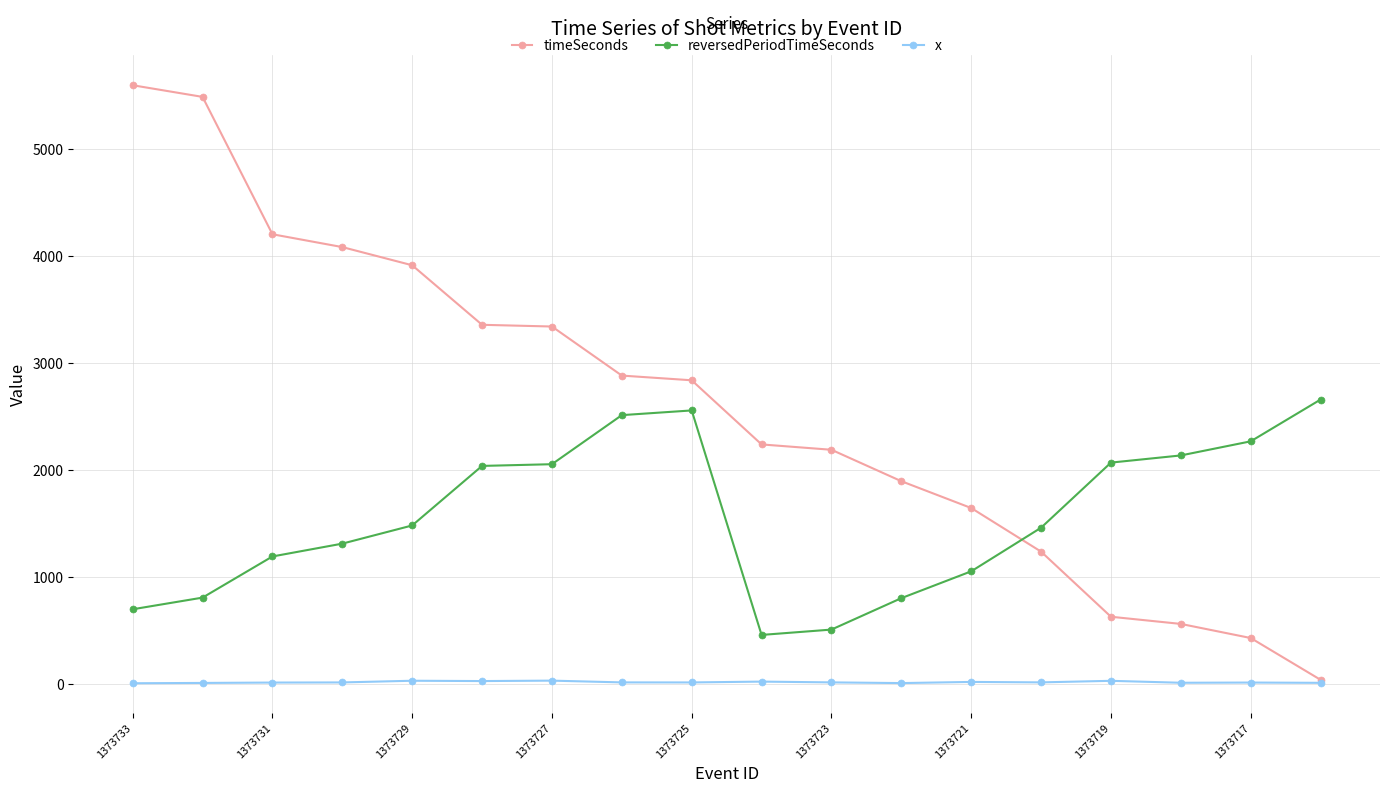

How many intersections are there between reversedPeriodTimeSeconds and timeSeconds?

1